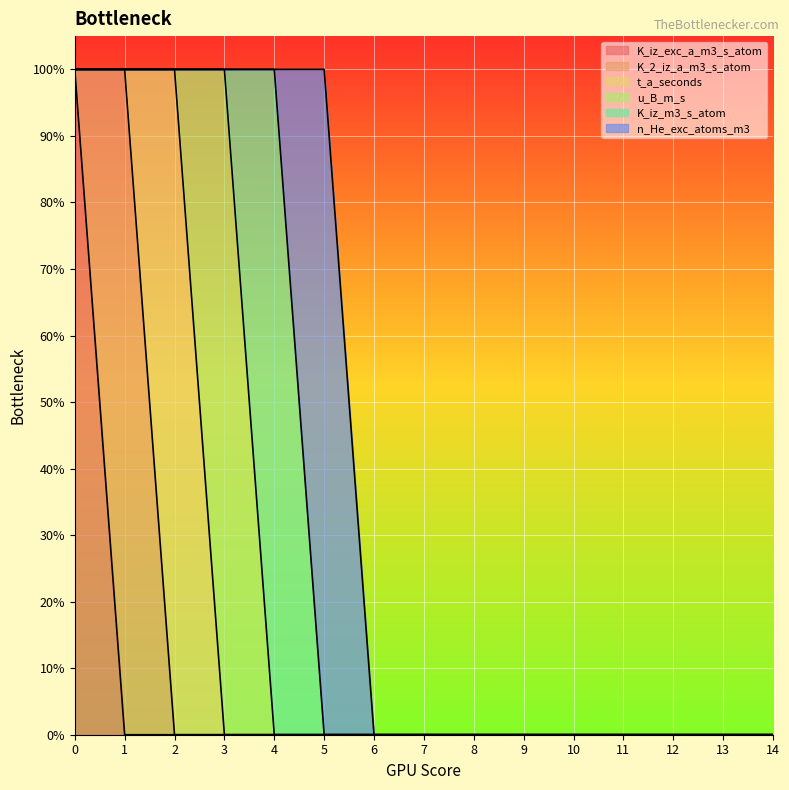

True or false: K_2_iz_a_m3_s_atom and K_iz_exc_a_m3_s_atom cross at least once.

True